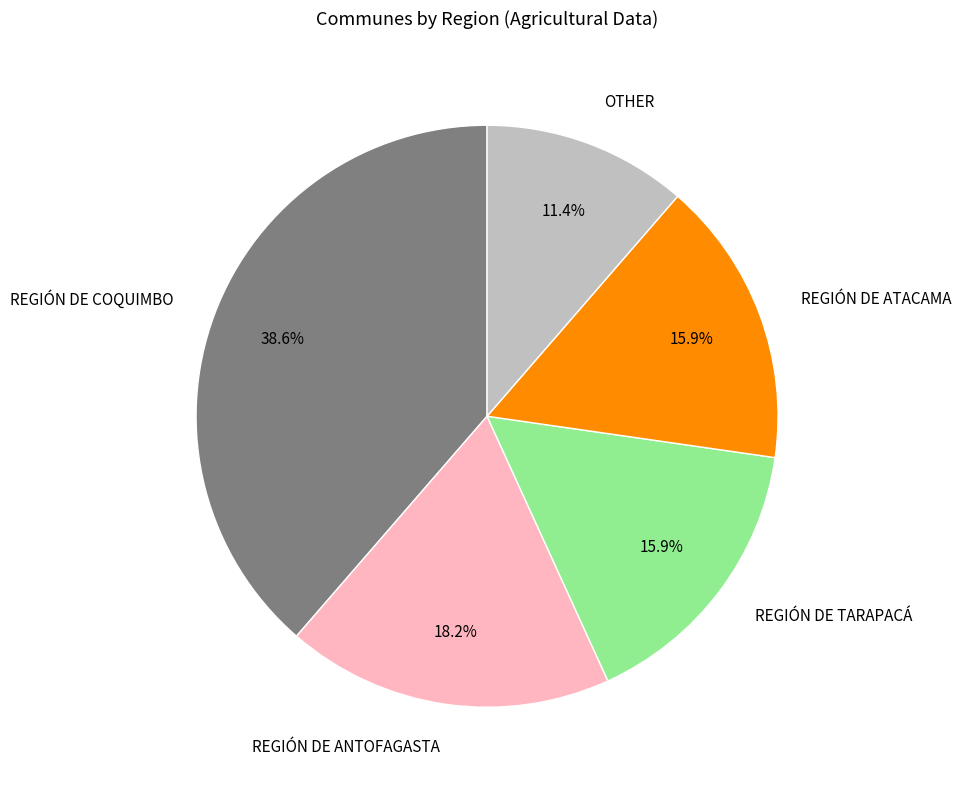

How many segments does this pie chart have?

5